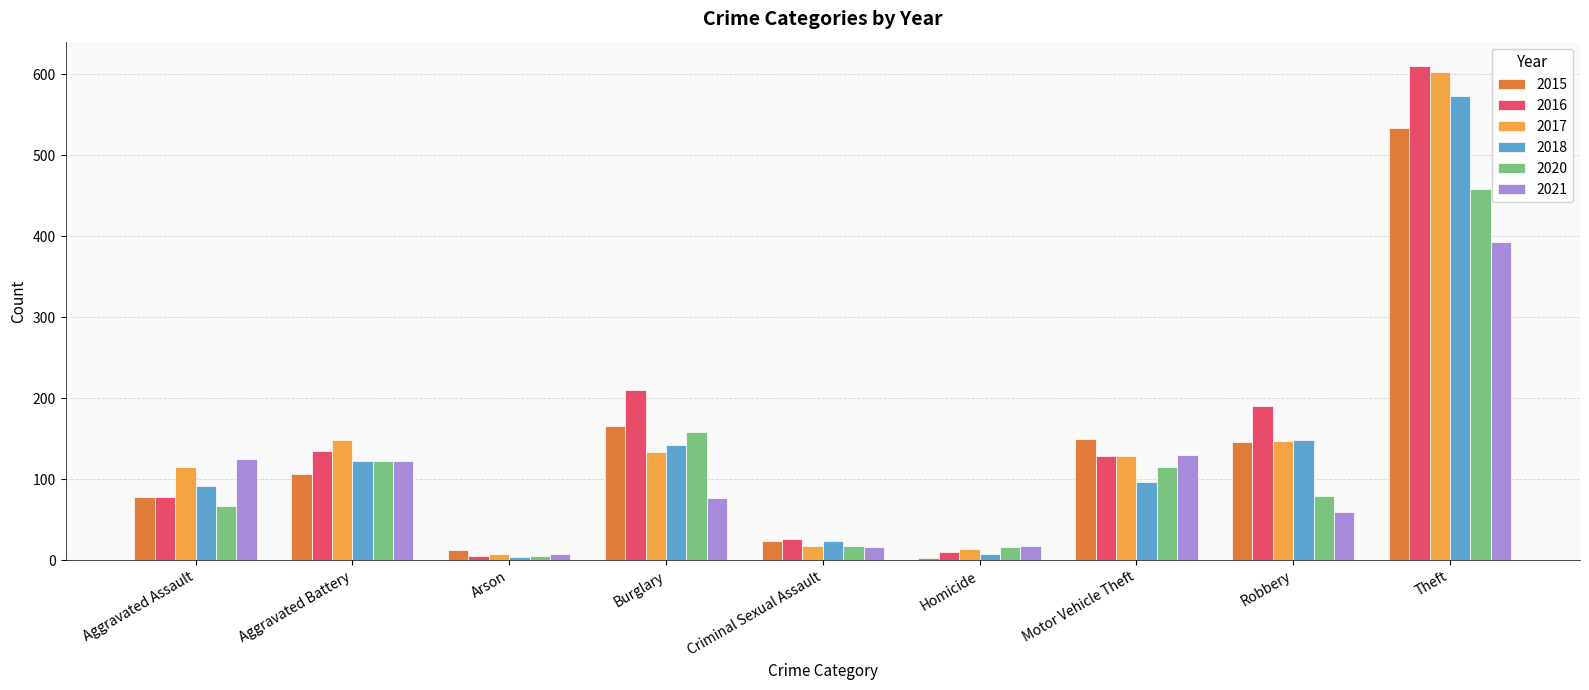

What are all the series names shown in the legend?

2015, 2016, 2017, 2018, 2020, 2021